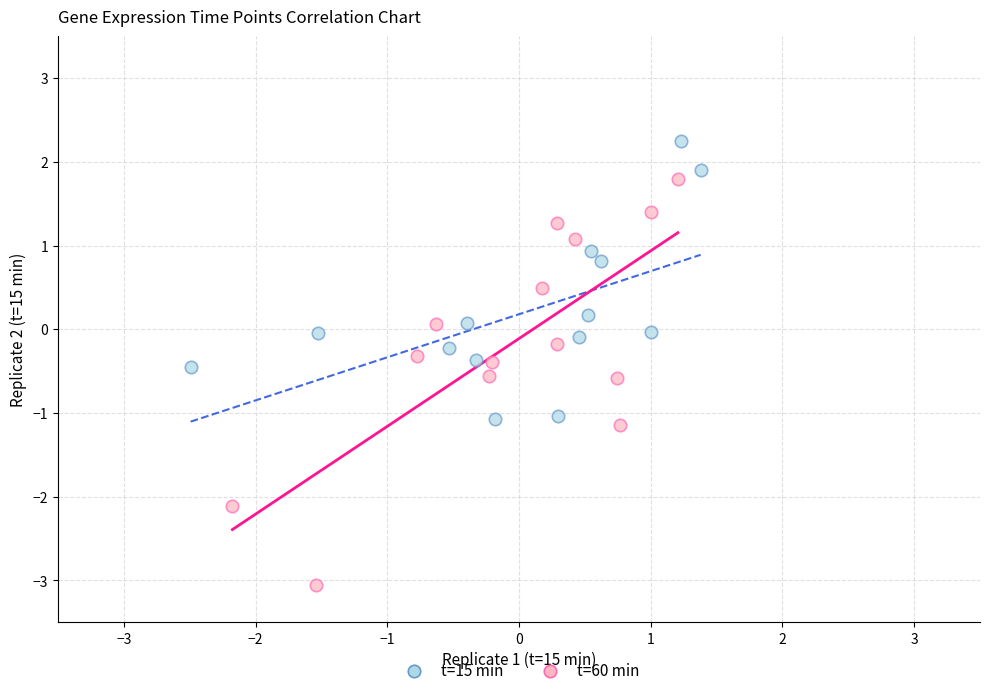

Which series has the largest Y range (max minus min)?

t=60 min